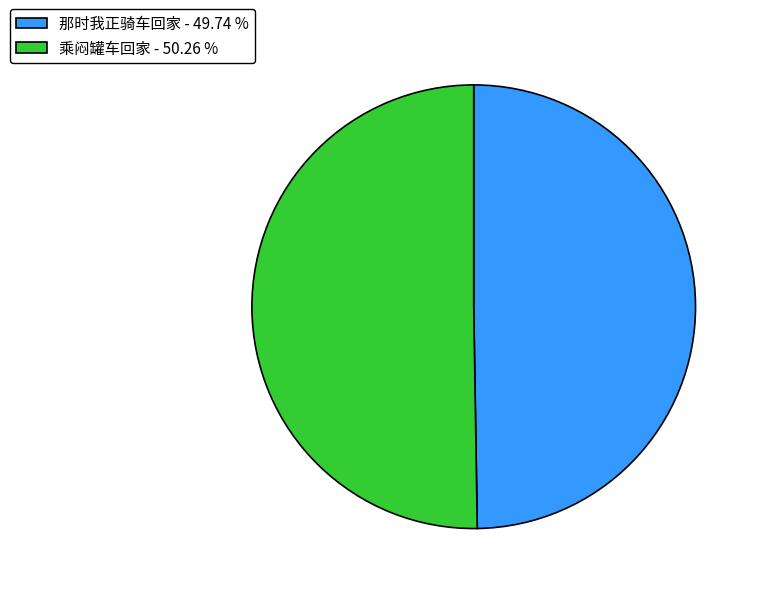

The 那时我正骑车回家 slice represents 50% of the pie. True or false?

True